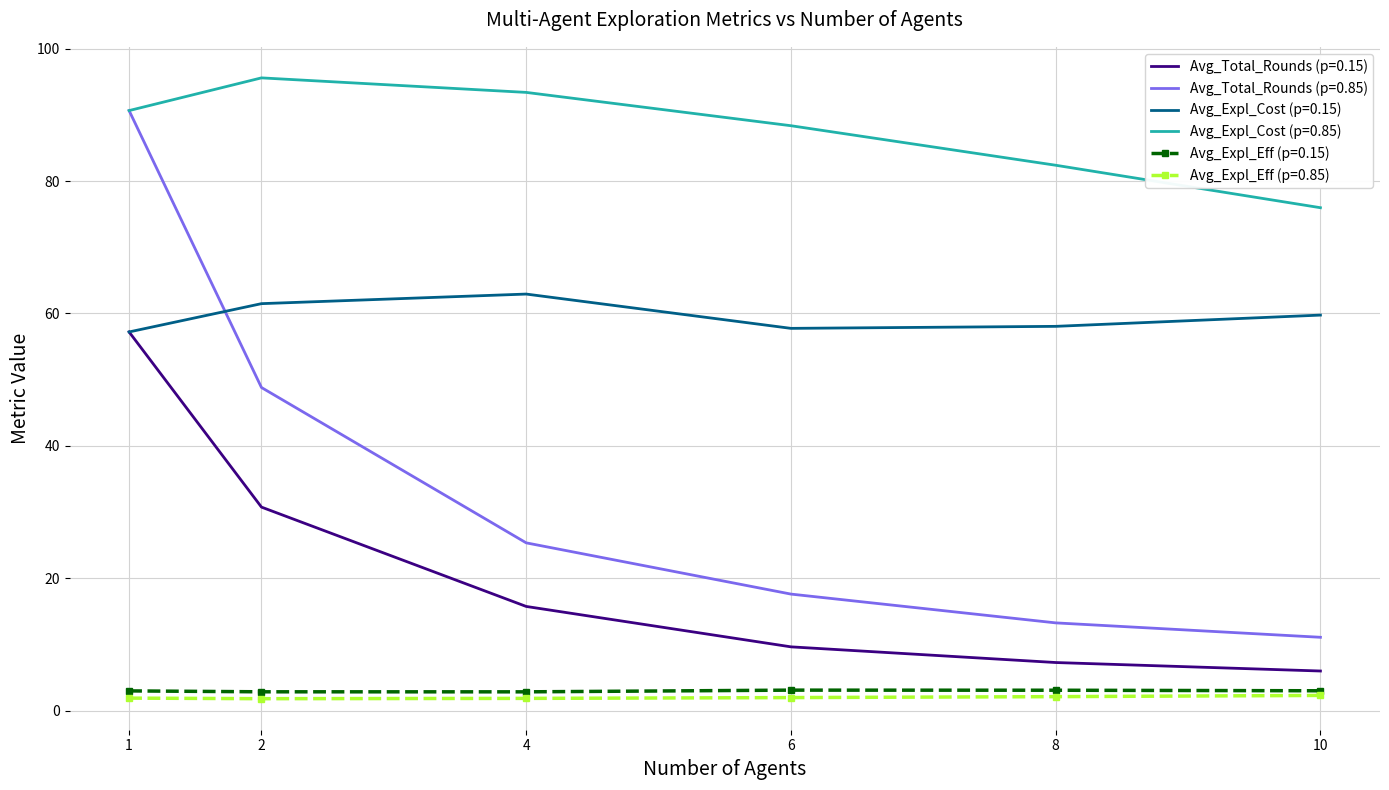

True or false: Avg_Total_Rounds (p=0.15) and Avg_Expl_Eff (p=0.85) cross at least once.

False